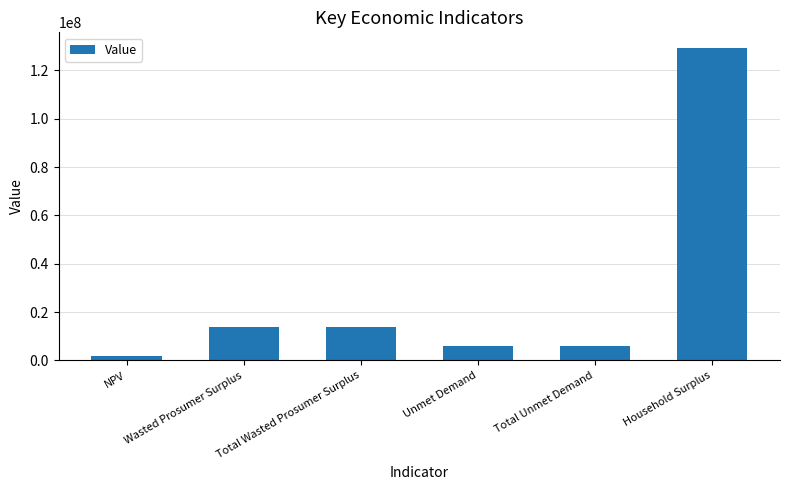

True or false: the data shows 4938949.9 at Wasted Prosumer Surplus.

False